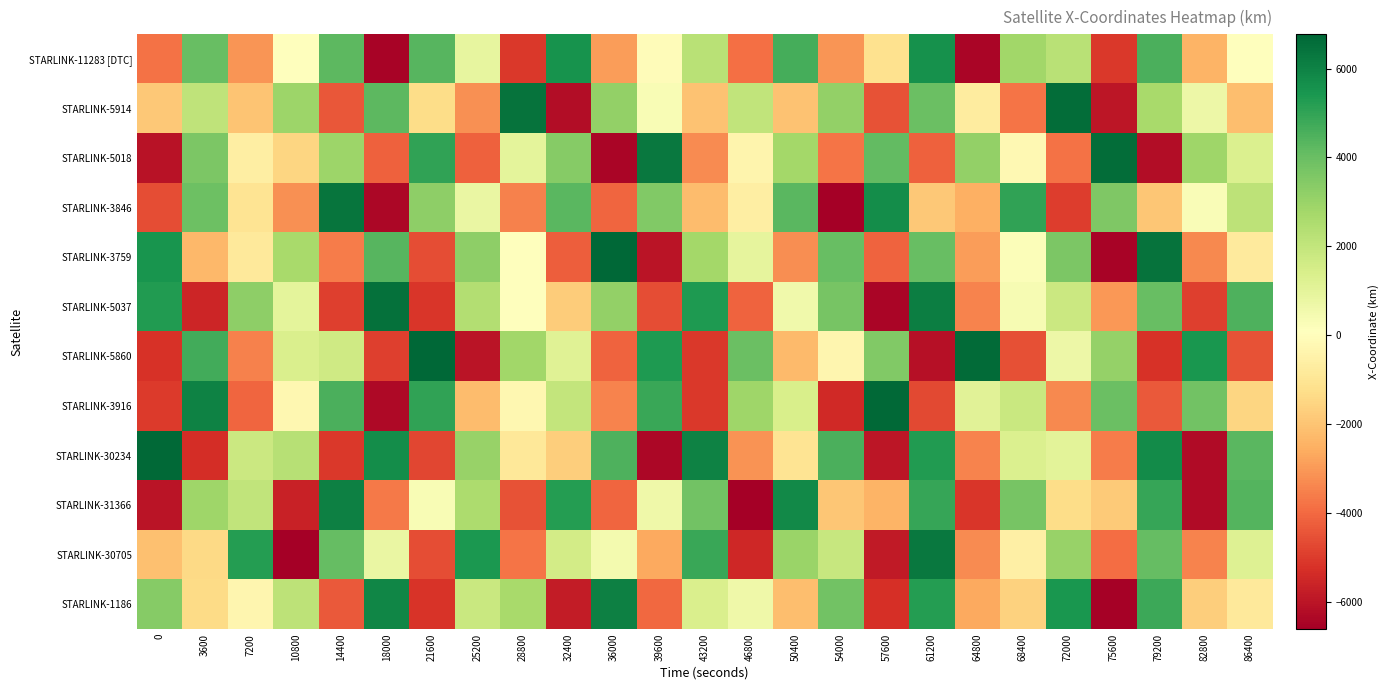

At 25200, list the series in order from largest to smallest.

STARLINK-30705, STARLINK-3759, STARLINK-30234, STARLINK-31366, STARLINK-5037, STARLINK-1186, STARLINK-11283 [DTC], STARLINK-3846, STARLINK-3916, STARLINK-5914, STARLINK-5018, STARLINK-5860